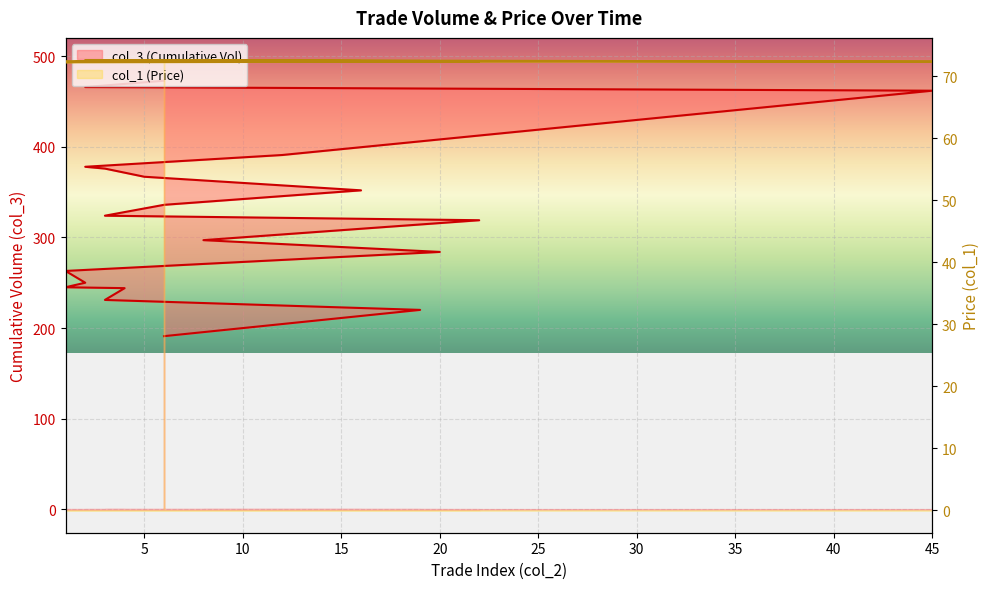

How many lines are shown in the chart?

2